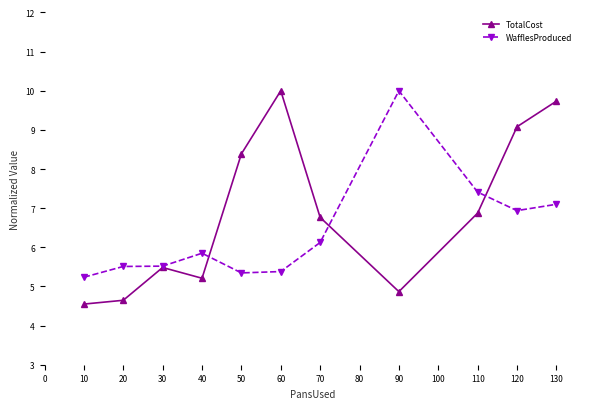

Which series has the largest total across all categories?

TotalCost